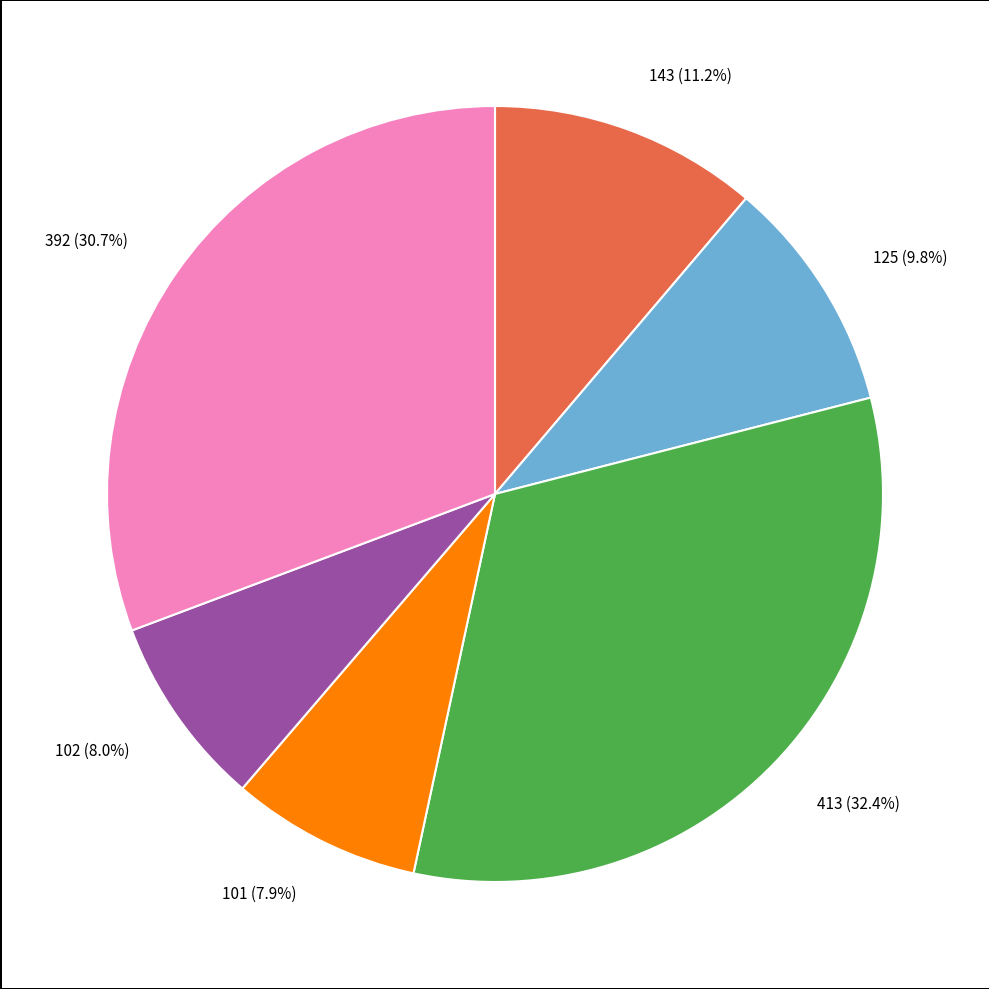

Count the number of slices in the pie.

6